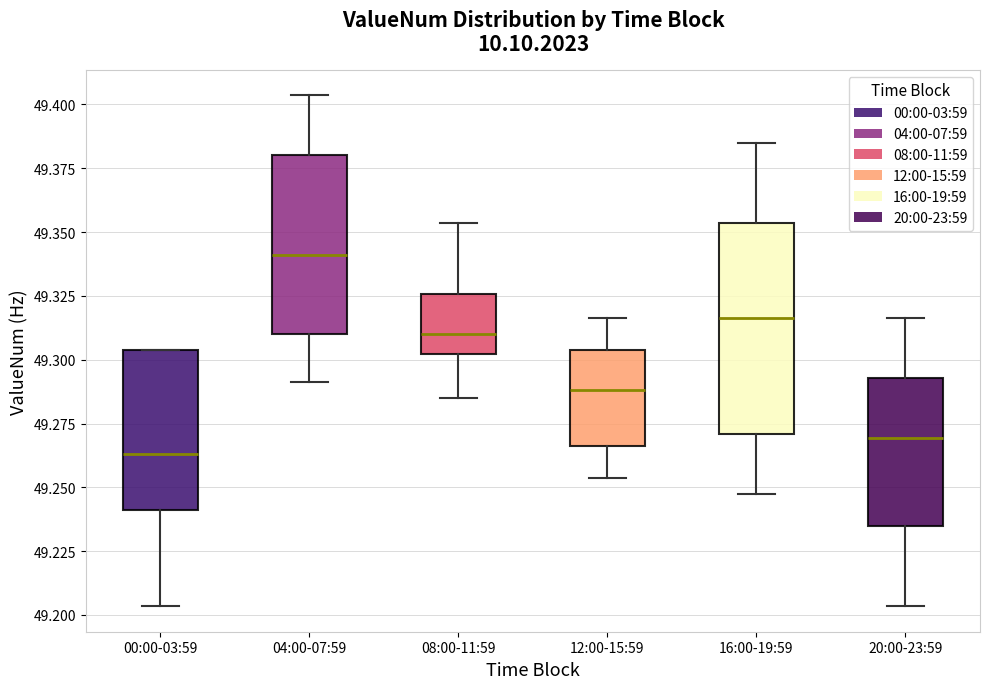

Which box's median line is the lowest?

00:00-03:59